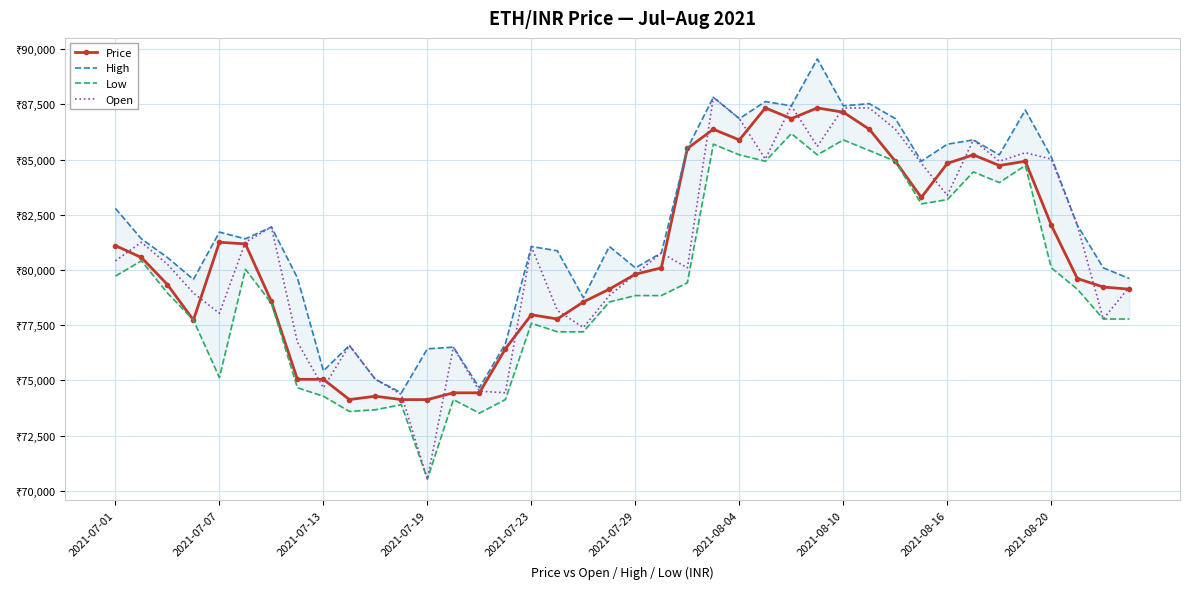

What is the maximum value for High?

89554